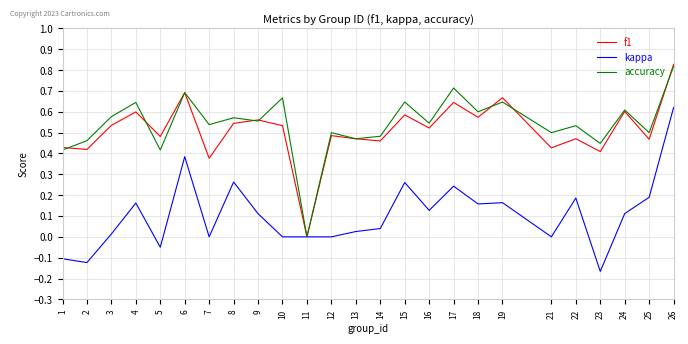

True or false: f1 has a value of 0.5 at 8.

True